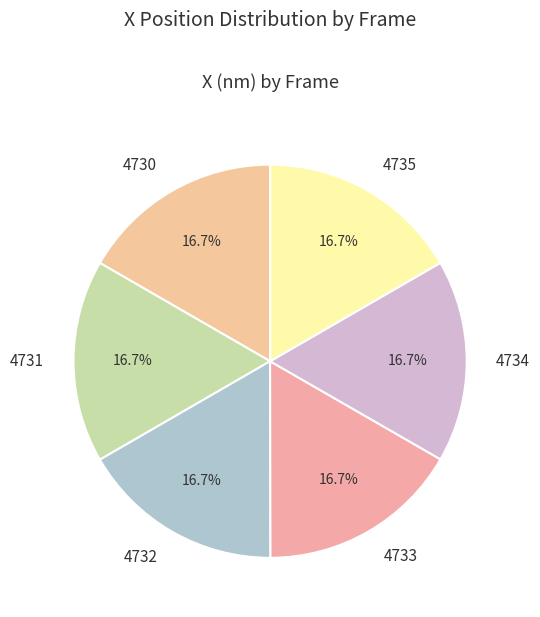

Count the number of slices in the pie.

6